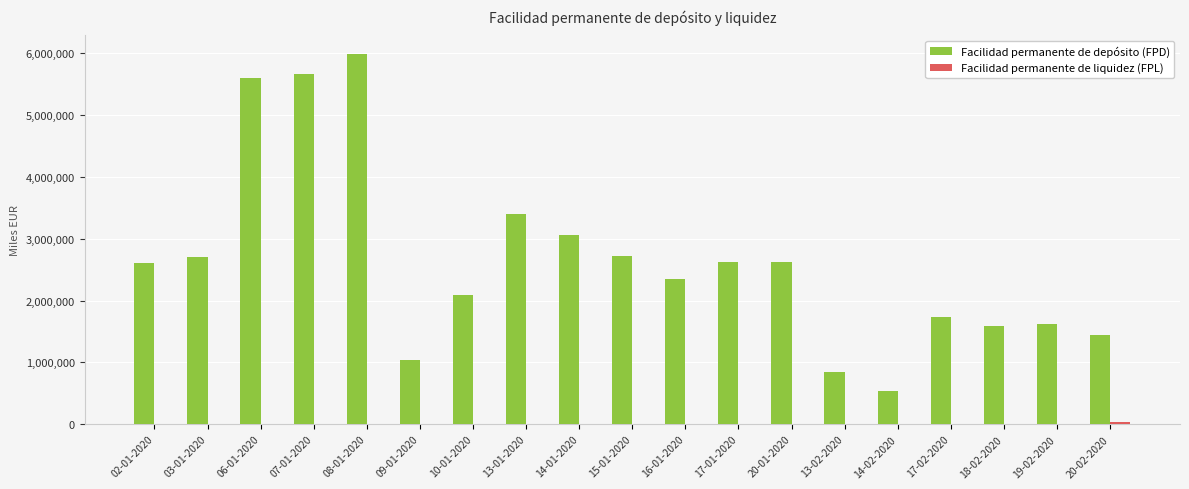

At which label is Facilidad permanente de depósito (FPD) closest to 3264728?

13-01-2020